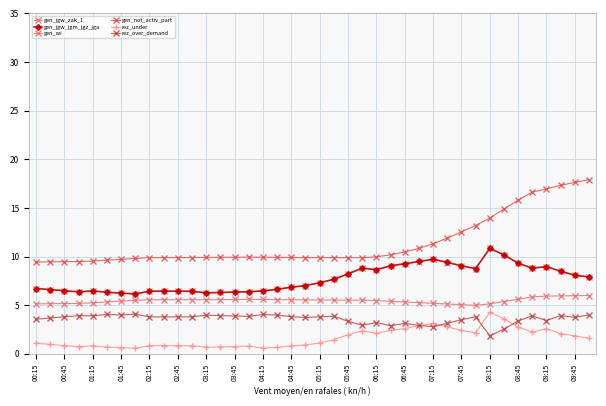

True or false: gen_wi and gen_jgw_zak_1 cross at least once.

False